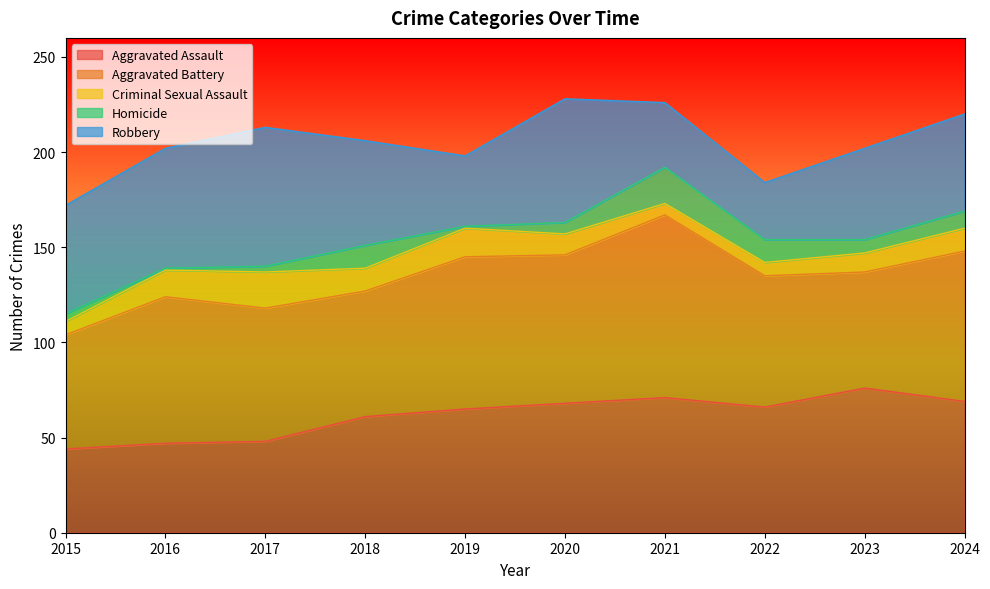

At which category is the sum across all series the highest?

2020